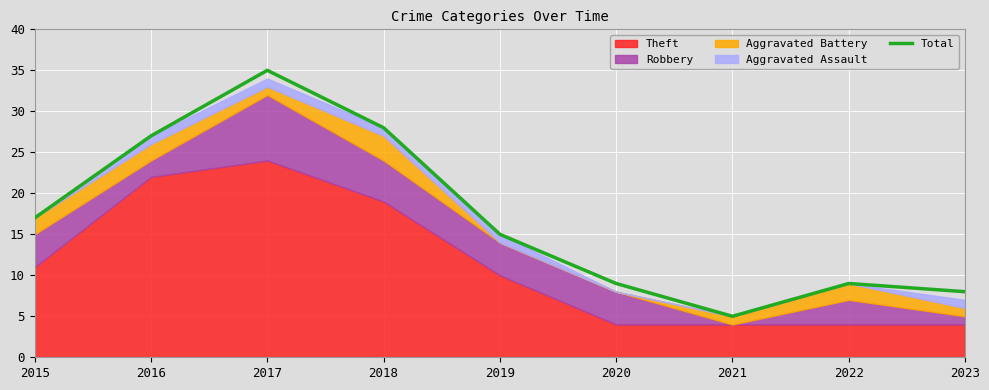

Where is the first local maximum?

2017